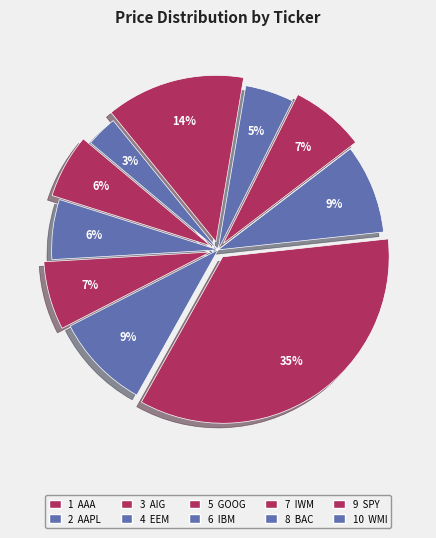

Count the number of slices in the pie.

10